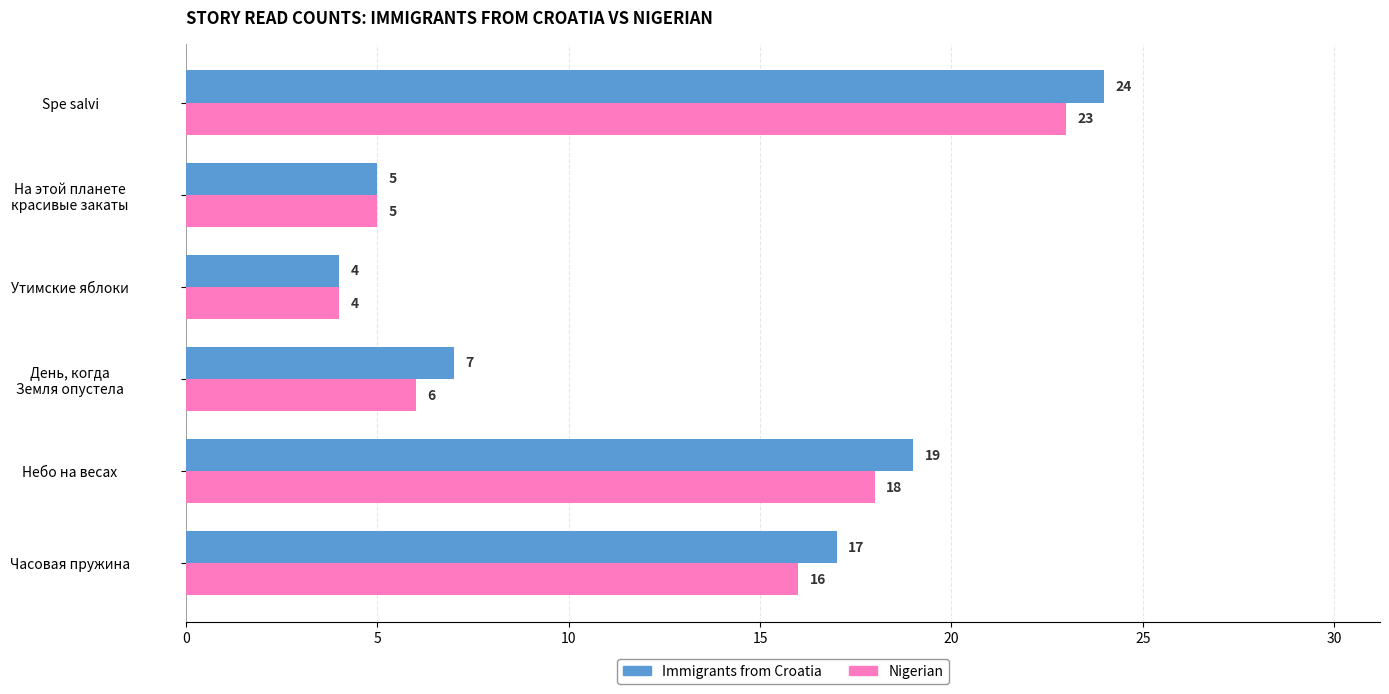

The Immigrants from Croatia series shows 7 at Утимские яблоки. True or false?

False